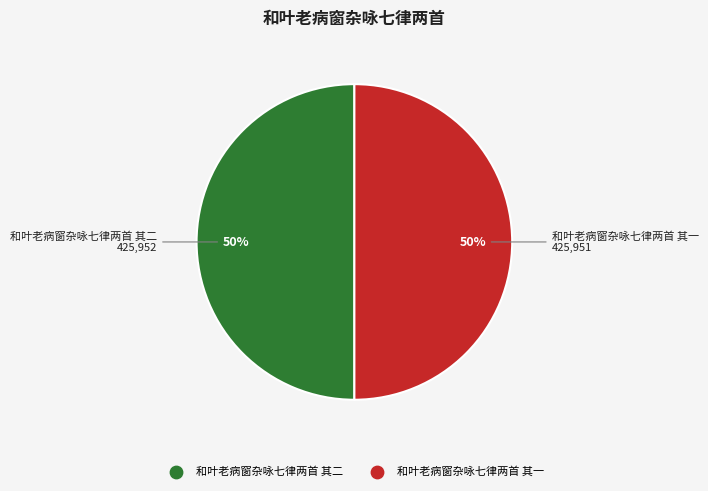

Approximately how many times larger is the value at 和叶老病窗杂咏七律两首 其二 compared to 和叶老病窗杂咏七律两首 其一?

1.0